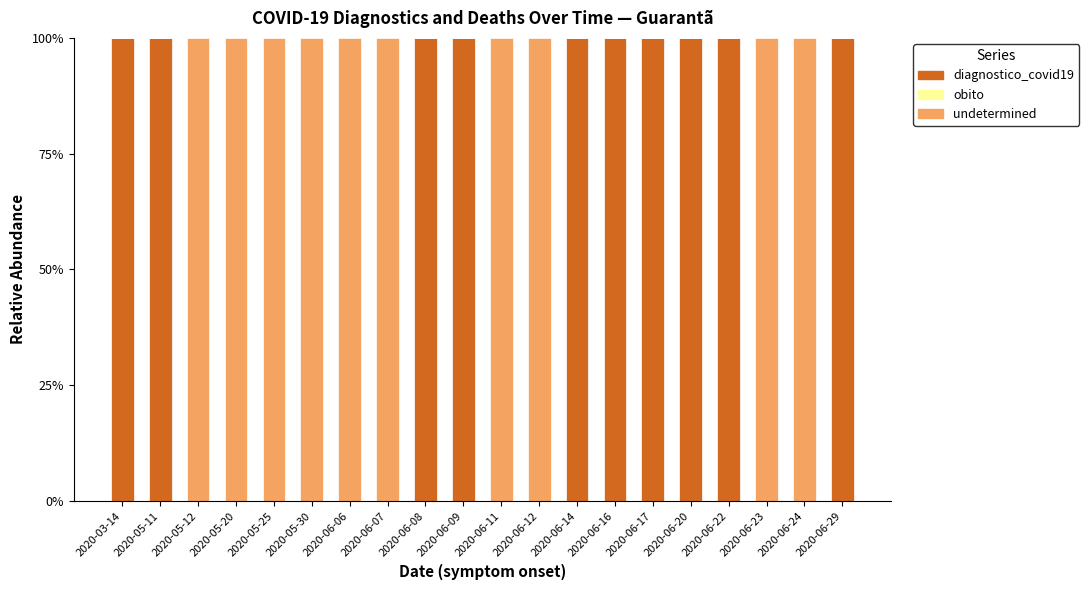

The diagnostico_covid19 series shows 63 at 2020-03-14. True or false?

False